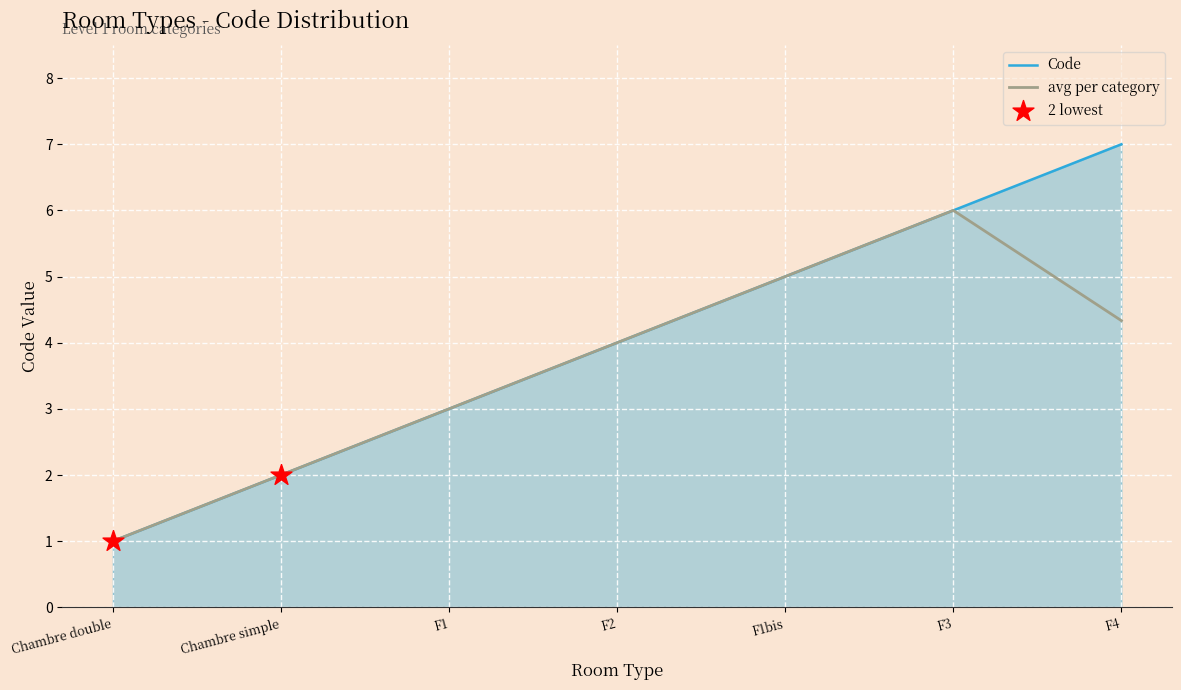

Which series changed the most between Chambre double and F4?

Code